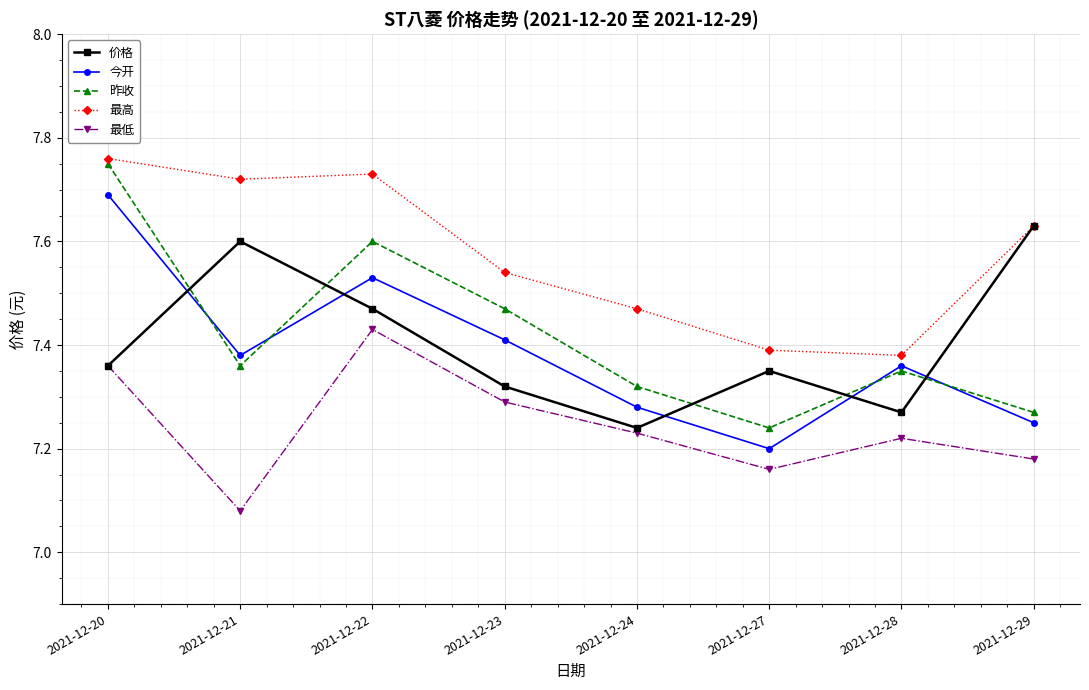

True or false: 昨收 has a value of 2.9 at 2021-12-27.

False